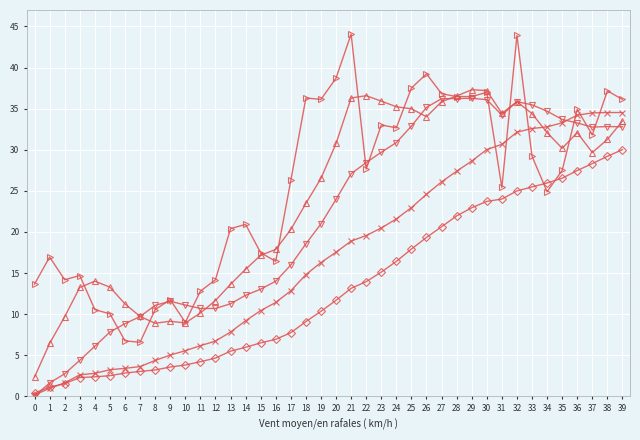

What is the total value across all series at 21?

139.5